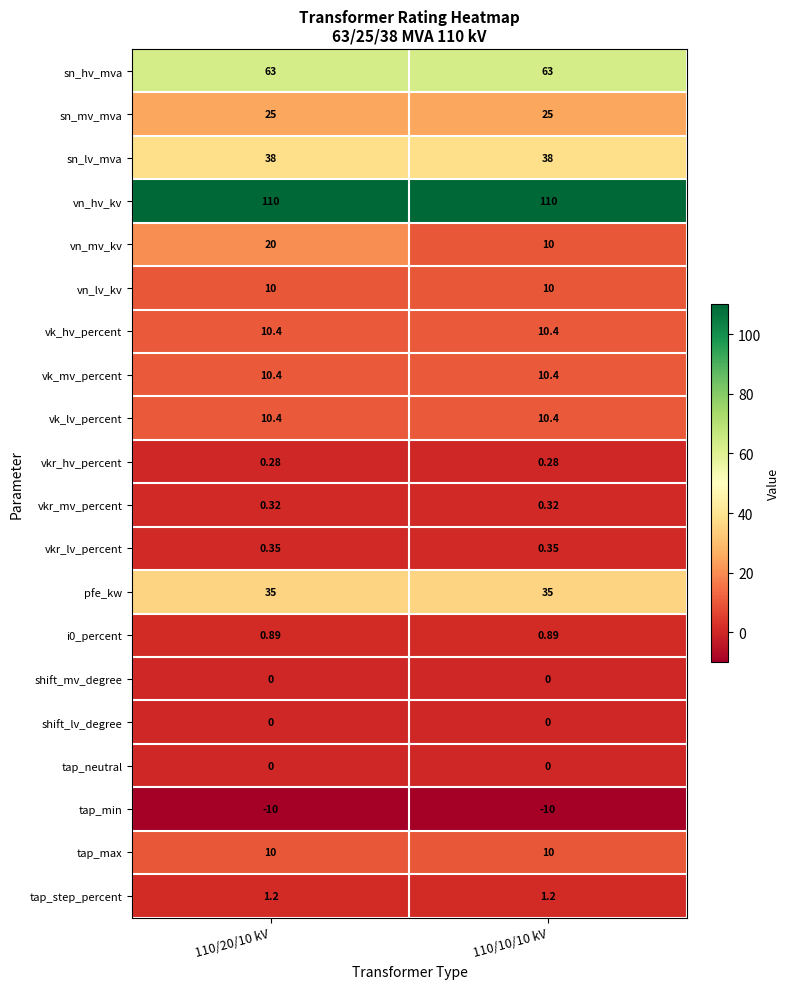

Is the value of vkr_lv_percent at 110/10/10 kV greater than the value of vkr_hv_percent at 110/10/10 kV?

Yes